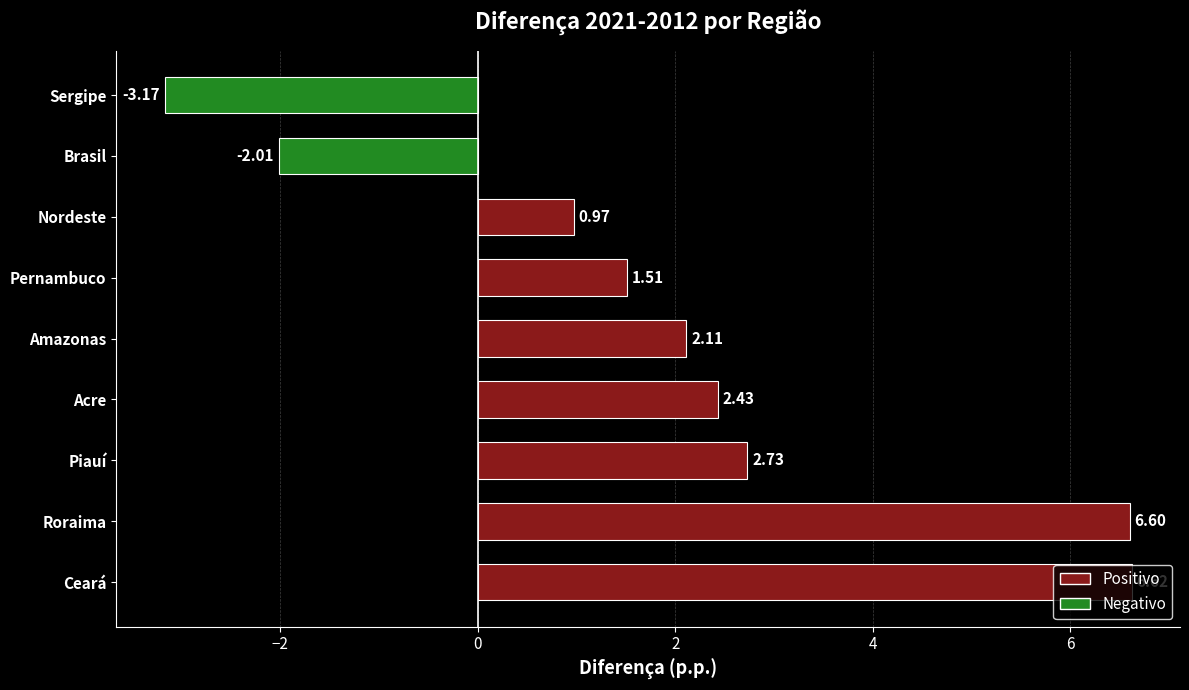

What is the average value?

2.0